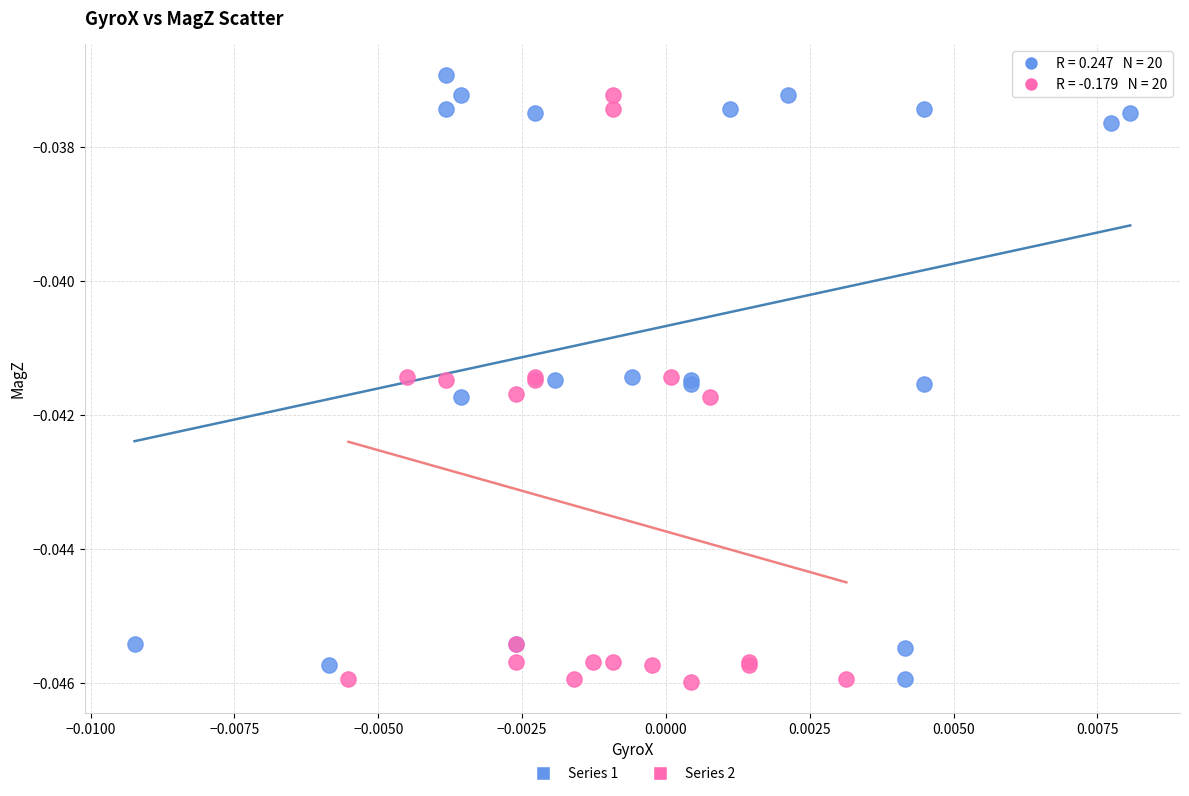

What are all the series names shown in the legend?

Series 1, Series 2